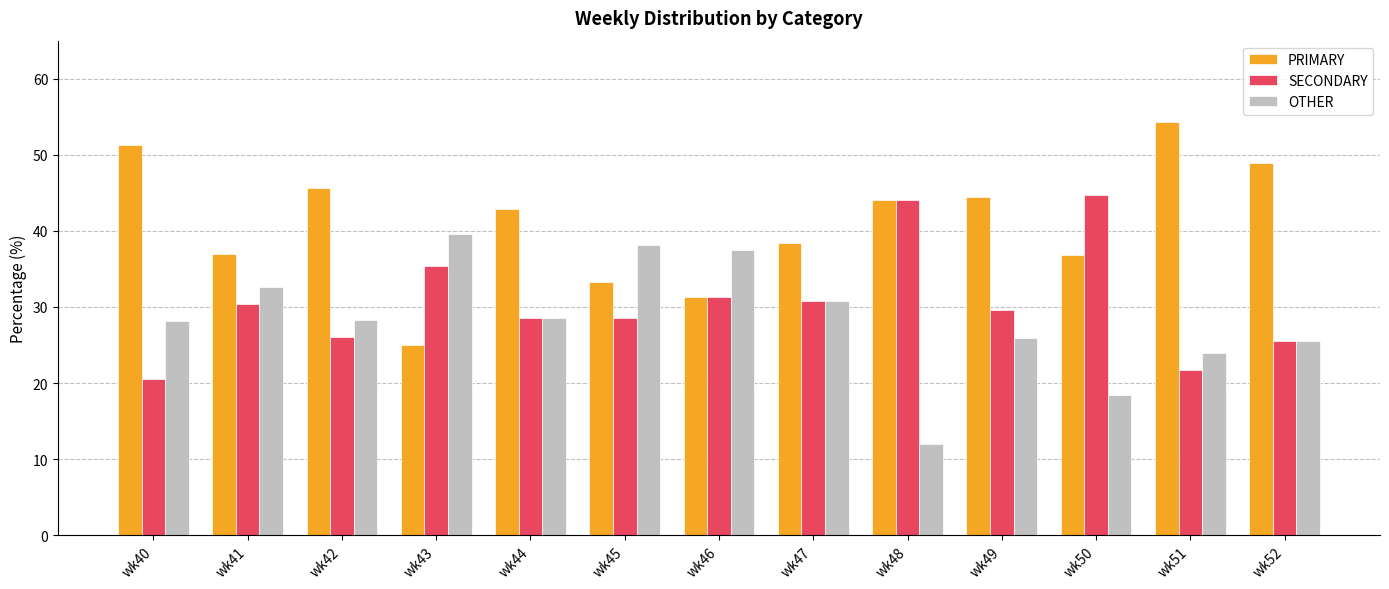

Is it true that SECONDARY equals 29.6 at wk49?

True